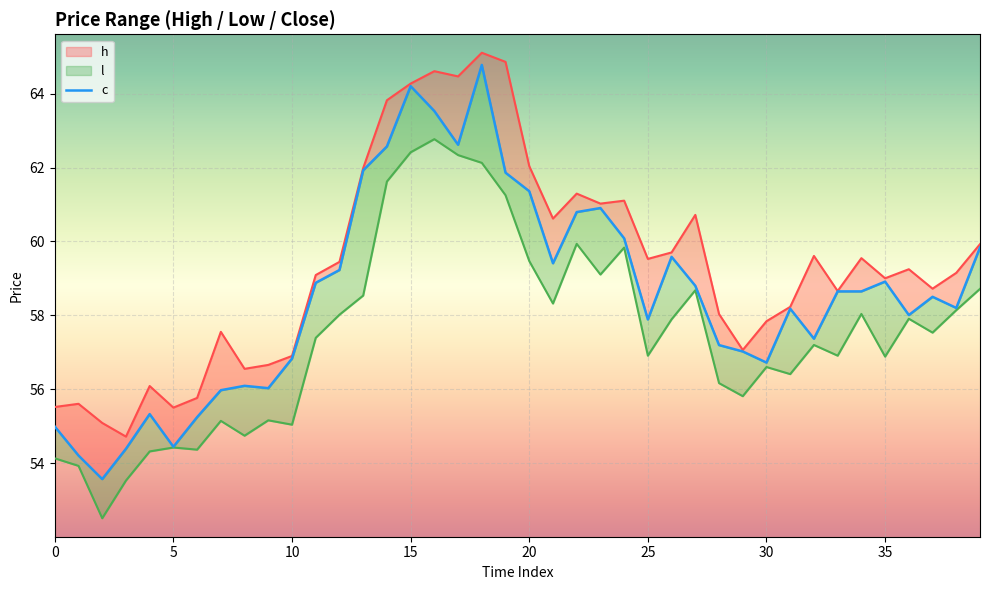

True or false: h and c cross at least once.

False